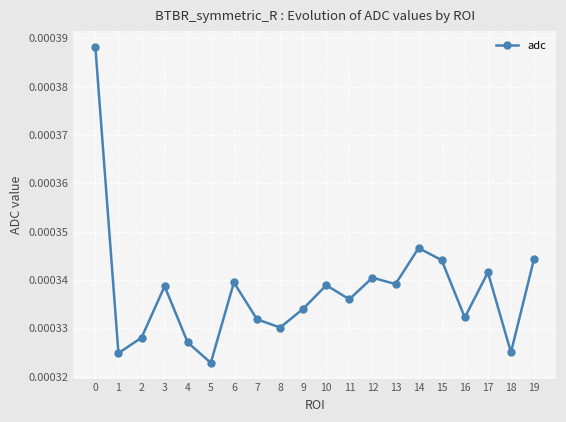

Count the values in the range 0 to 1.

20